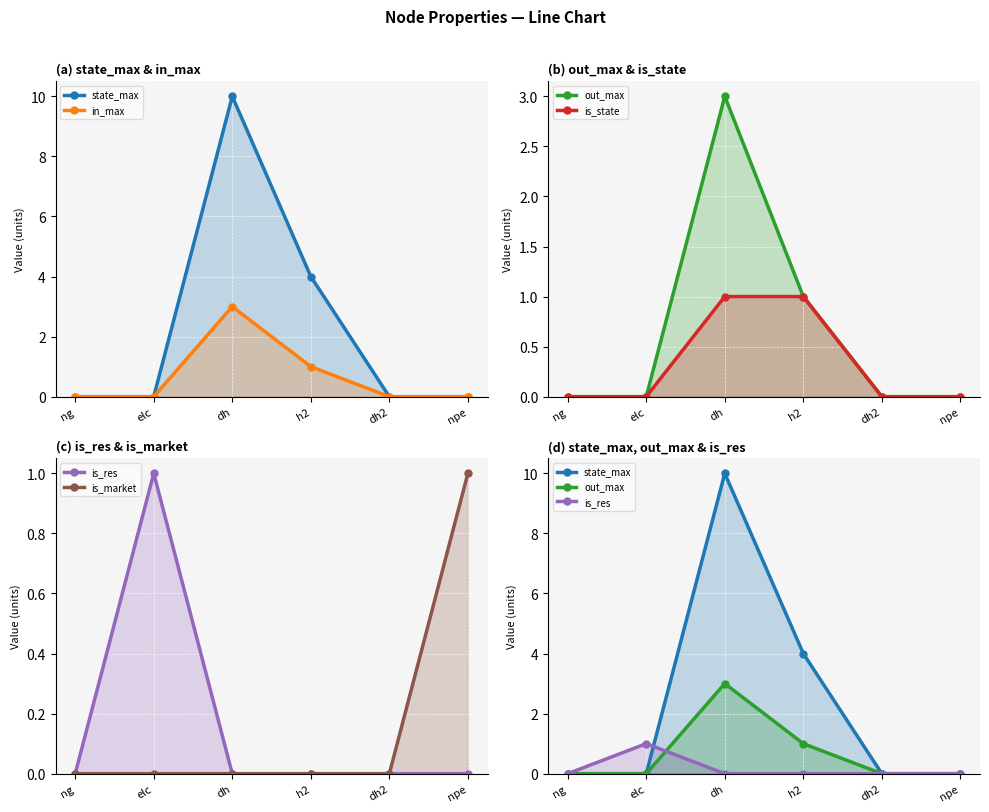

How many lines are shown in the chart?

6